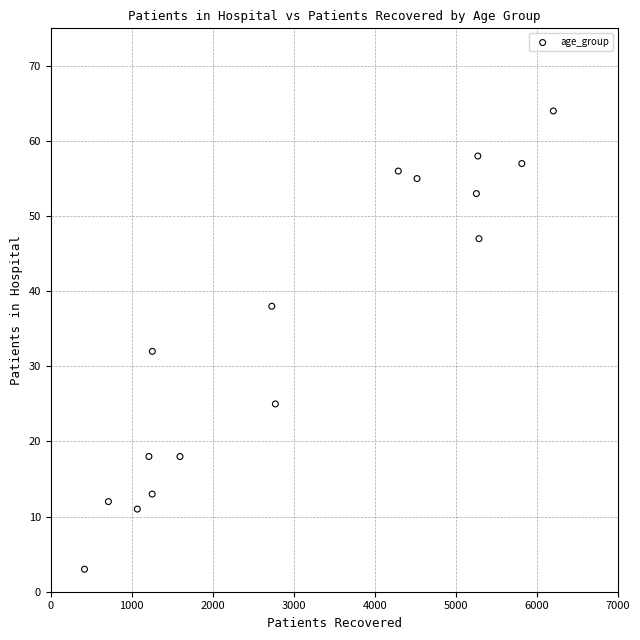

What Y value in the scatter plot is closest to 33?

32